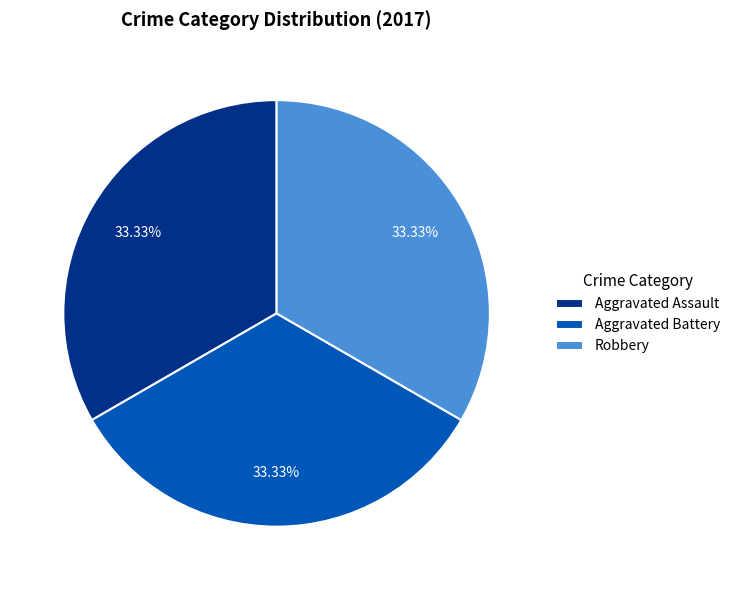

To the nearest percent, what portion does Aggravated Battery represent?

33%